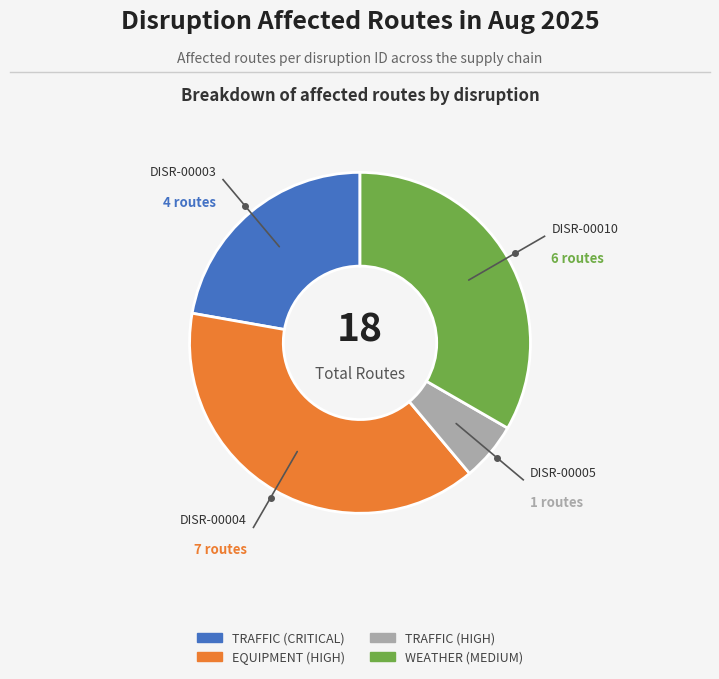

Is there any slice that represents more than half of the pie?

No